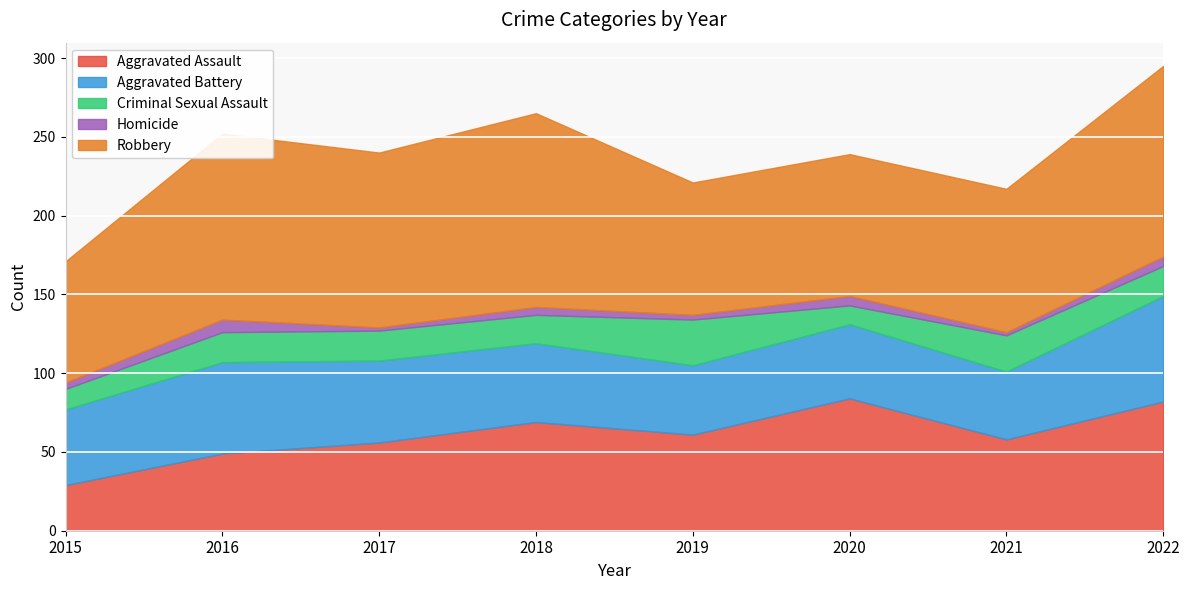

After their last crossing, which series has the higher values: Aggravated Assault or Aggravated Battery?

Aggravated Assault